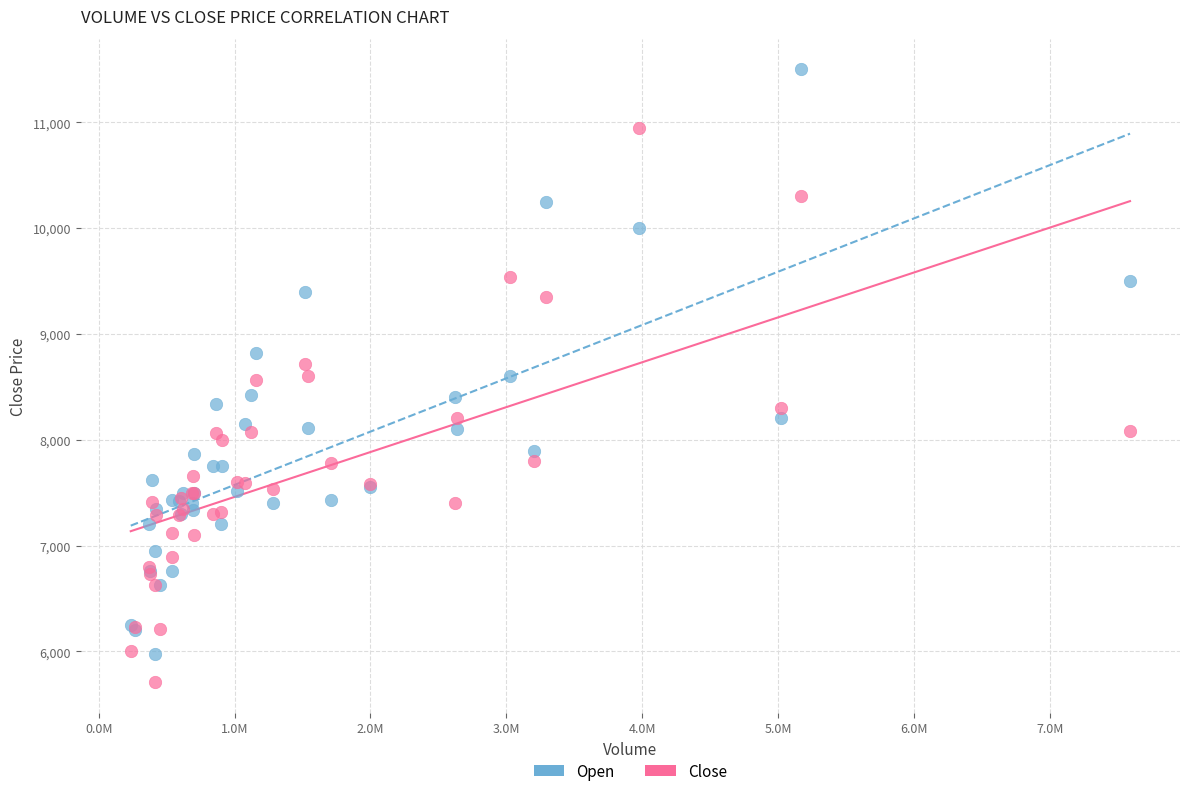

What are all the series names shown in the legend?

Open, Close